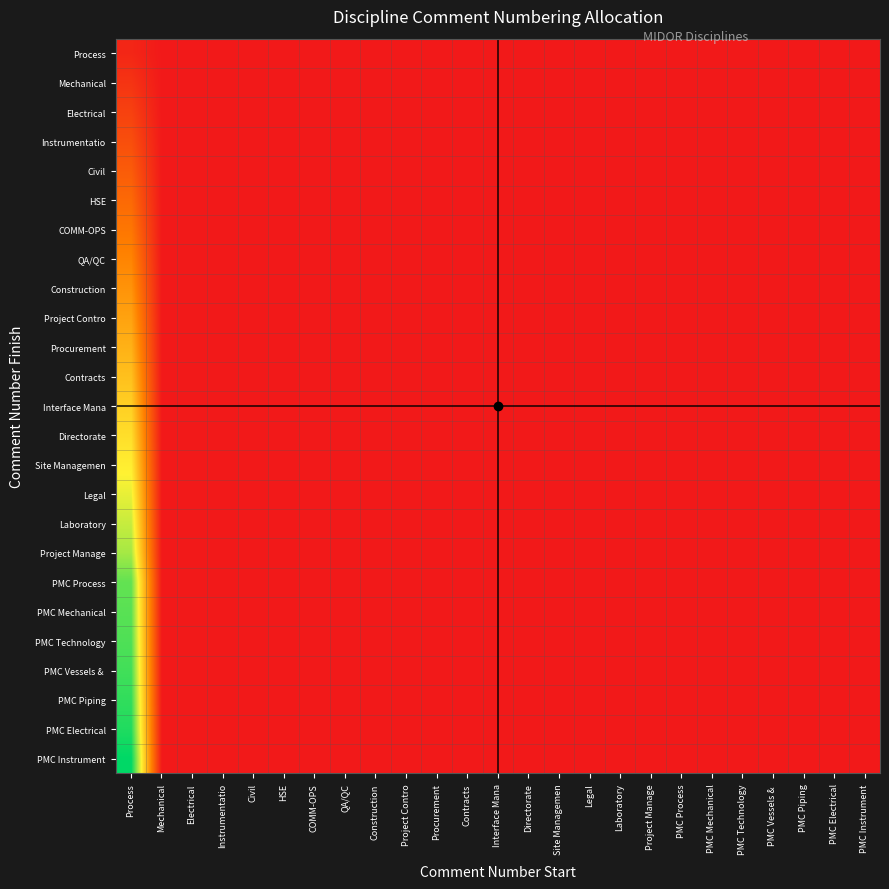

List the series in order of their peak value, highest first.

PMC Instrument, PMC Electrical, PMC Piping, PMC Vessels &, PMC Technology, PMC Mechanical, PMC Process, Project Manage, Laboratory, Legal, Site Managemen, Directorate, Interface Mana, Contracts, Procurement, Project Contro, Construction, QA/QC, COMM-OPS, HSE, Civil, Instrumentatio, Electrical, Mechanical, Process